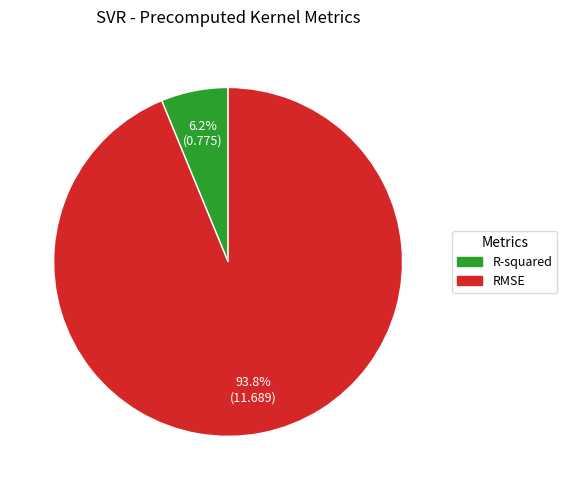

What percentage is the RMSE slice, to the nearest percent?

94%